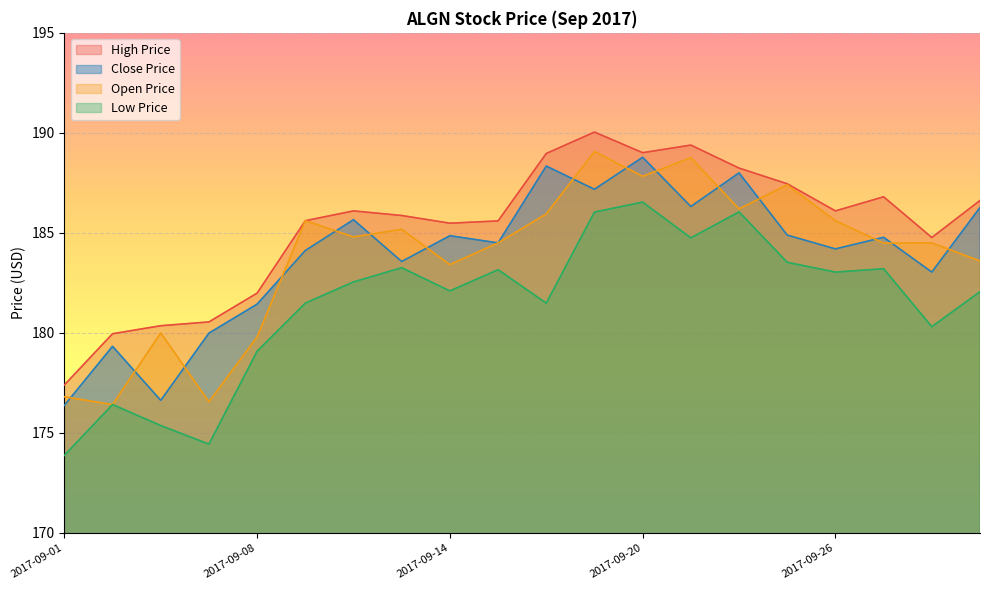

What is the maximum value for low_price?

186.5